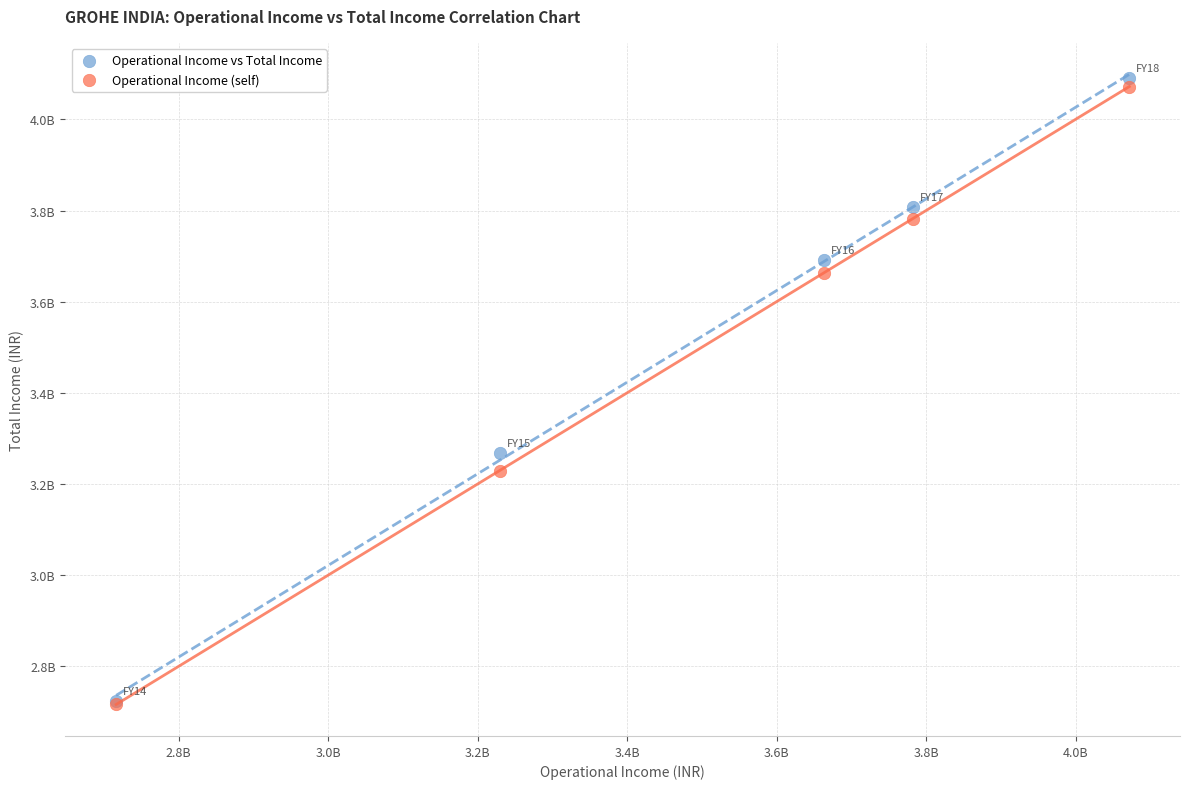

Which series contains the highest Y value?

Operational Income vs Total Income